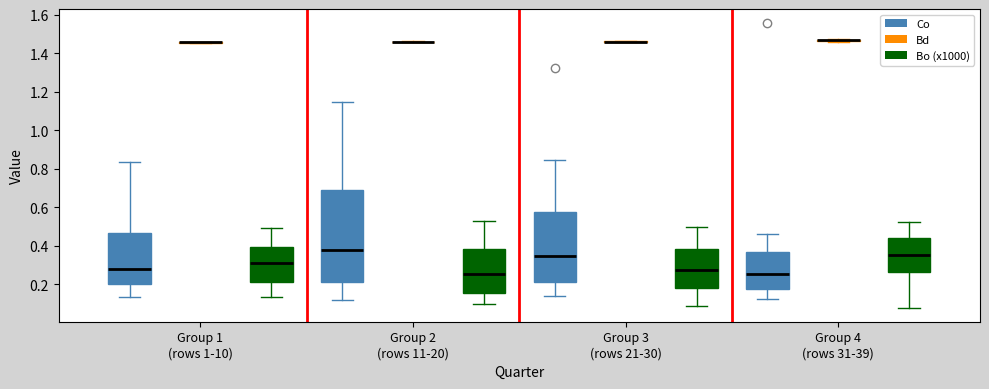

Reading left to right, read every box against the y-axis: the position of its median line, the range the box covers, and the ends of its whiskers. The values are not printed on the chart, so give them approximately, as read against the axis.

Group 1 (rows 1-10) (Co): median 0.28, box 0.20 to 0.46, whiskers 0.14 to 0.84
Group 1 (rows 1-10) (Bd): box collapsed to a line at 1.46, whiskers 1.46 to 1.46
Group 1 (rows 1-10) (Bo (x1000)): median 0.32, box 0.22 to 0.40, whiskers 0.14 to 0.50
Group 2 (rows 11-20) (Co): median 0.38, box 0.22 to 0.68, whiskers 0.12 to 1.14
Group 2 (rows 11-20) (Bd): box collapsed to a line at 1.46, whiskers 1.46 to 1.46
Group 2 (rows 11-20) (Bo (x1000)): median 0.26, box 0.16 to 0.38, whiskers 0.10 to 0.52
Group 3 (rows 21-30) (Co): median 0.34, box 0.22 to 0.58, whiskers 0.14 to 0.84
Group 3 (rows 21-30) (Bd): box collapsed to a line at 1.46, whiskers 1.46 to 1.46
Group 3 (rows 21-30) (Bo (x1000)): median 0.28, box 0.18 to 0.38, whiskers 0.08 to 0.50
Group 4 (rows 31-39) (Co): median 0.26, box 0.18 to 0.36, whiskers 0.12 to 0.46
Group 4 (rows 31-39) (Bd): box collapsed to a line at 1.46, whiskers 1.46 to 1.48
Group 4 (rows 31-39) (Bo (x1000)): median 0.34, box 0.26 to 0.44, whiskers 0.08 to 0.52